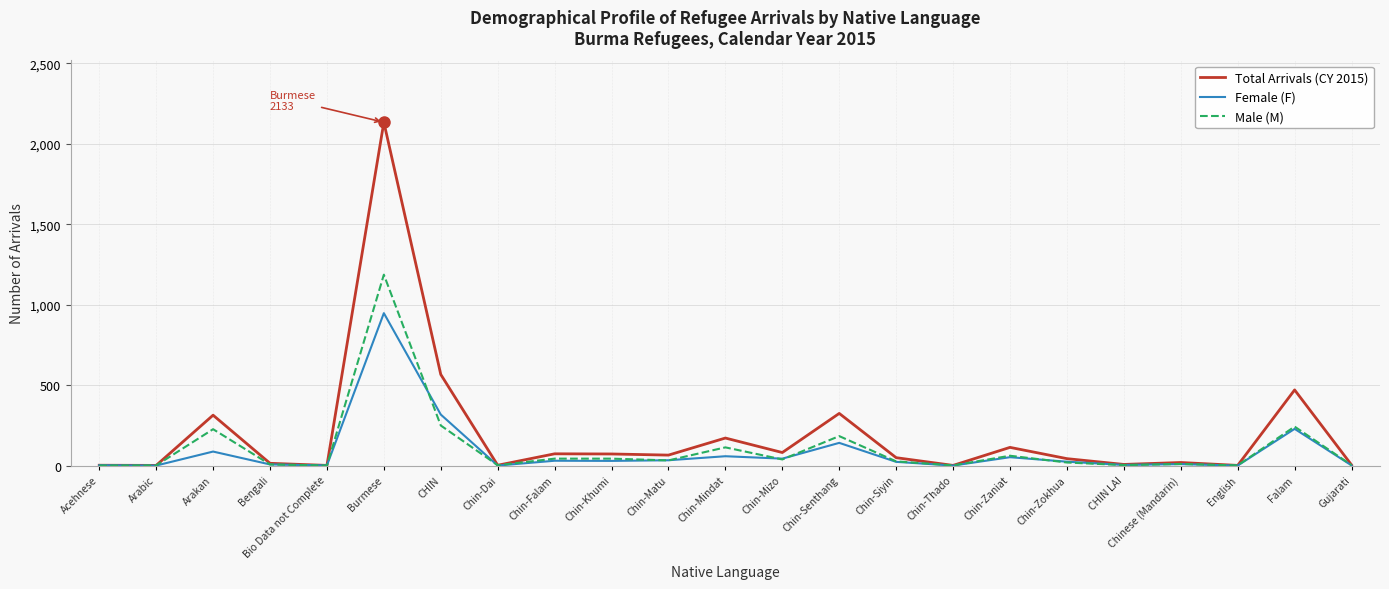

Is the value of Male (M) at Bengali greater than the value of Total Arrivals (CY 2015) at Chin-Zaniat?

No